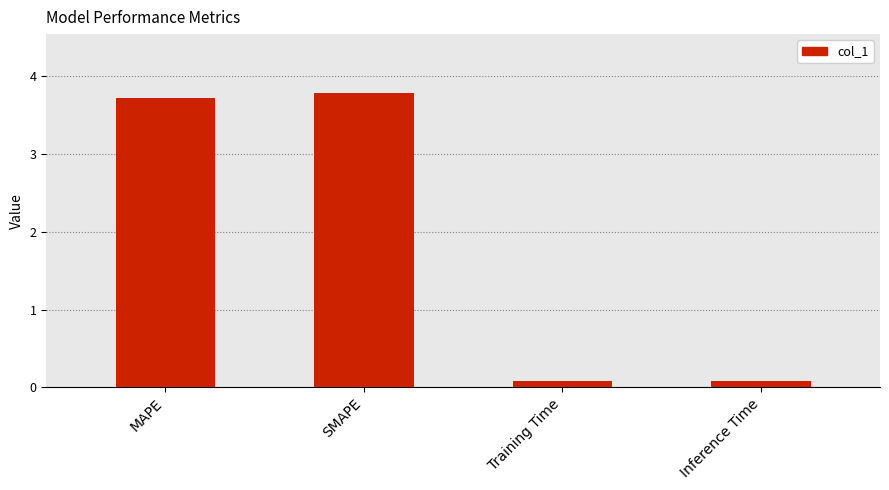

What position from the right is SMAPE?

3